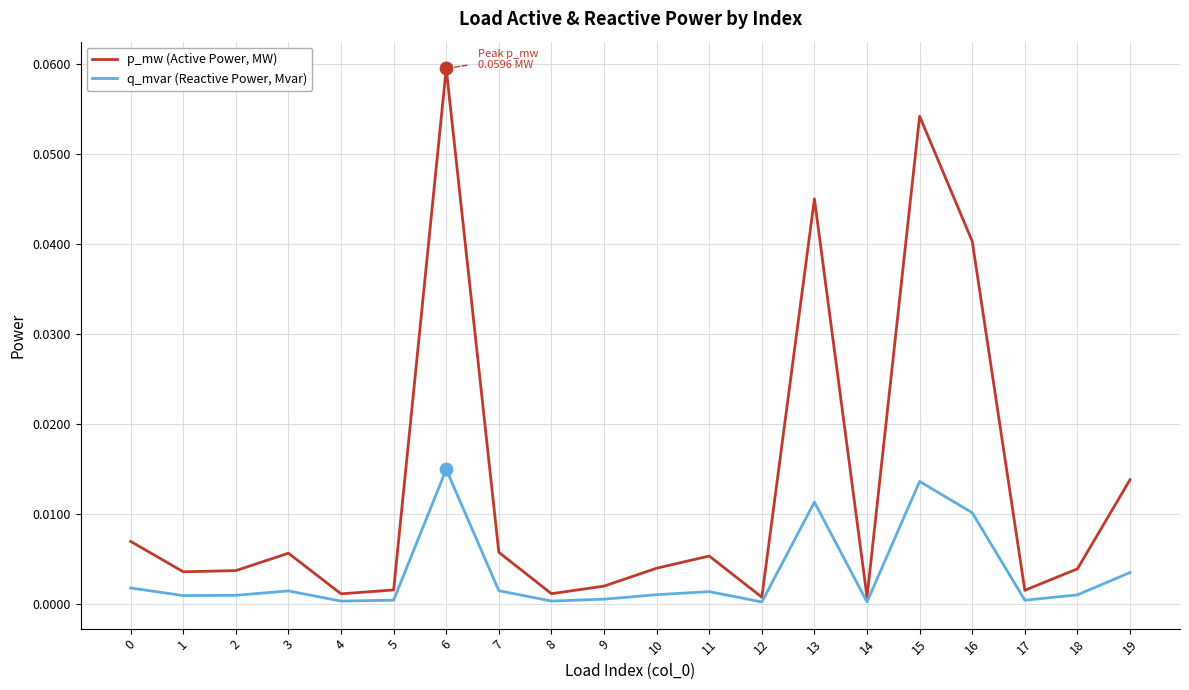

What are all the series names shown in the legend?

p_mw (Active Power, MW), q_mvar (Reactive Power, Mvar)